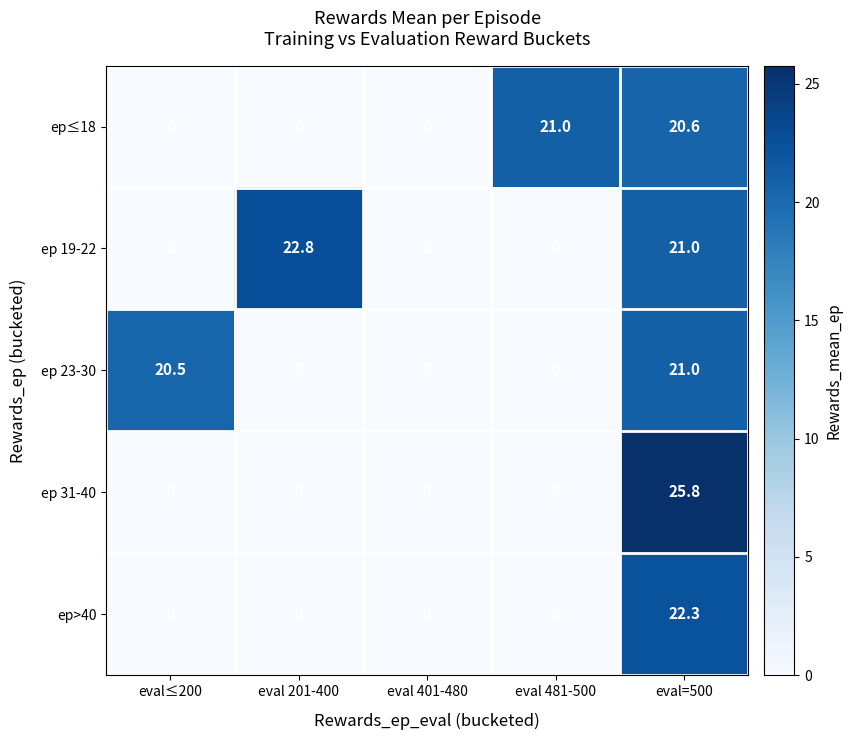

What is the average value of the ep 31-40 series?

5.2